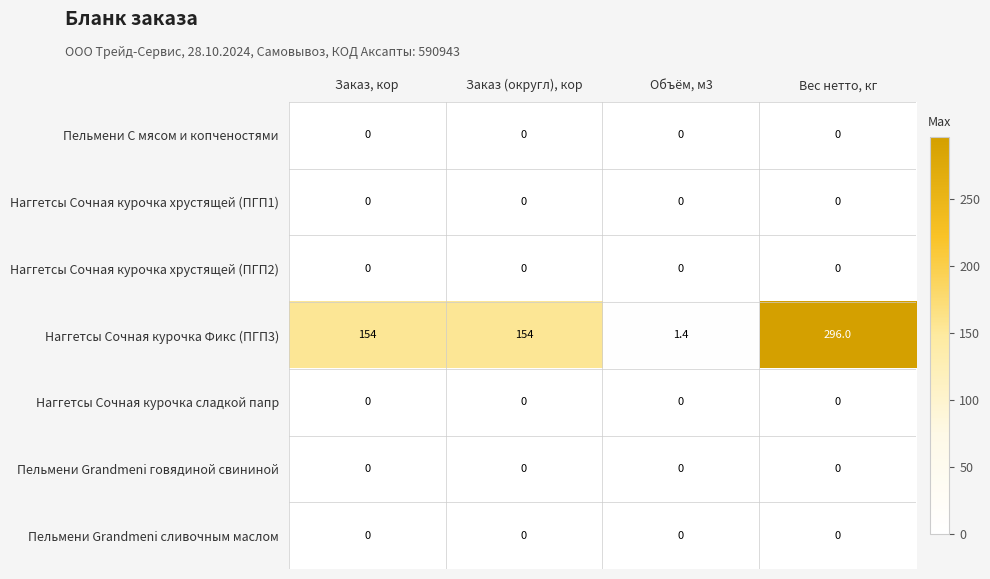

Which series has the widest spread of values?

Наггетсы Сочная курочка Фикс (ПГП3)